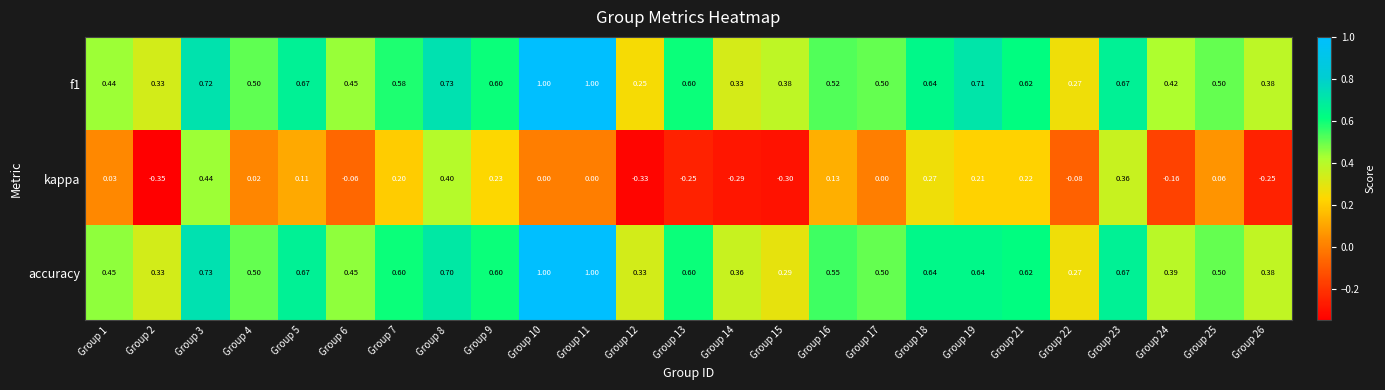

Between Group 18 and Group 19, which series saw the biggest shift?

f1